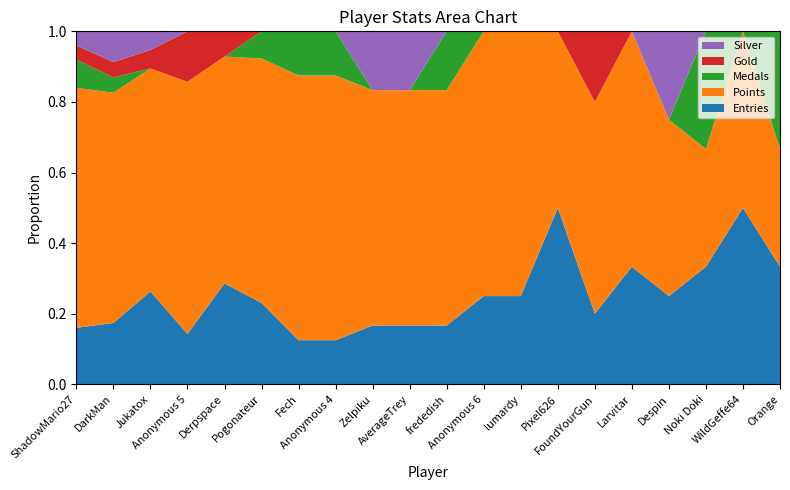

Reading left to right, what are all the values shown in this chart?

Entries: 4	4	5	2	4	3	1	1	1	1	1	1	1	3	1	1	1	1	1	1
Points: 17	15	12	10	9	9	6	6	4	4	4	3	3	3	3	2	2	1	1	1
Medals: 2	1	0	0	0	1	1	1	0	0	1	0	0	0	0	0	0	1	0	1
Gold: 1	1	1	2	1	0	0	0	0	0	0	0	0	0	1	0	0	0	0	0
Silver: 1	2	1	0	0	0	0	0	1	1	0	0	0	0	0	0	1	0	0	0